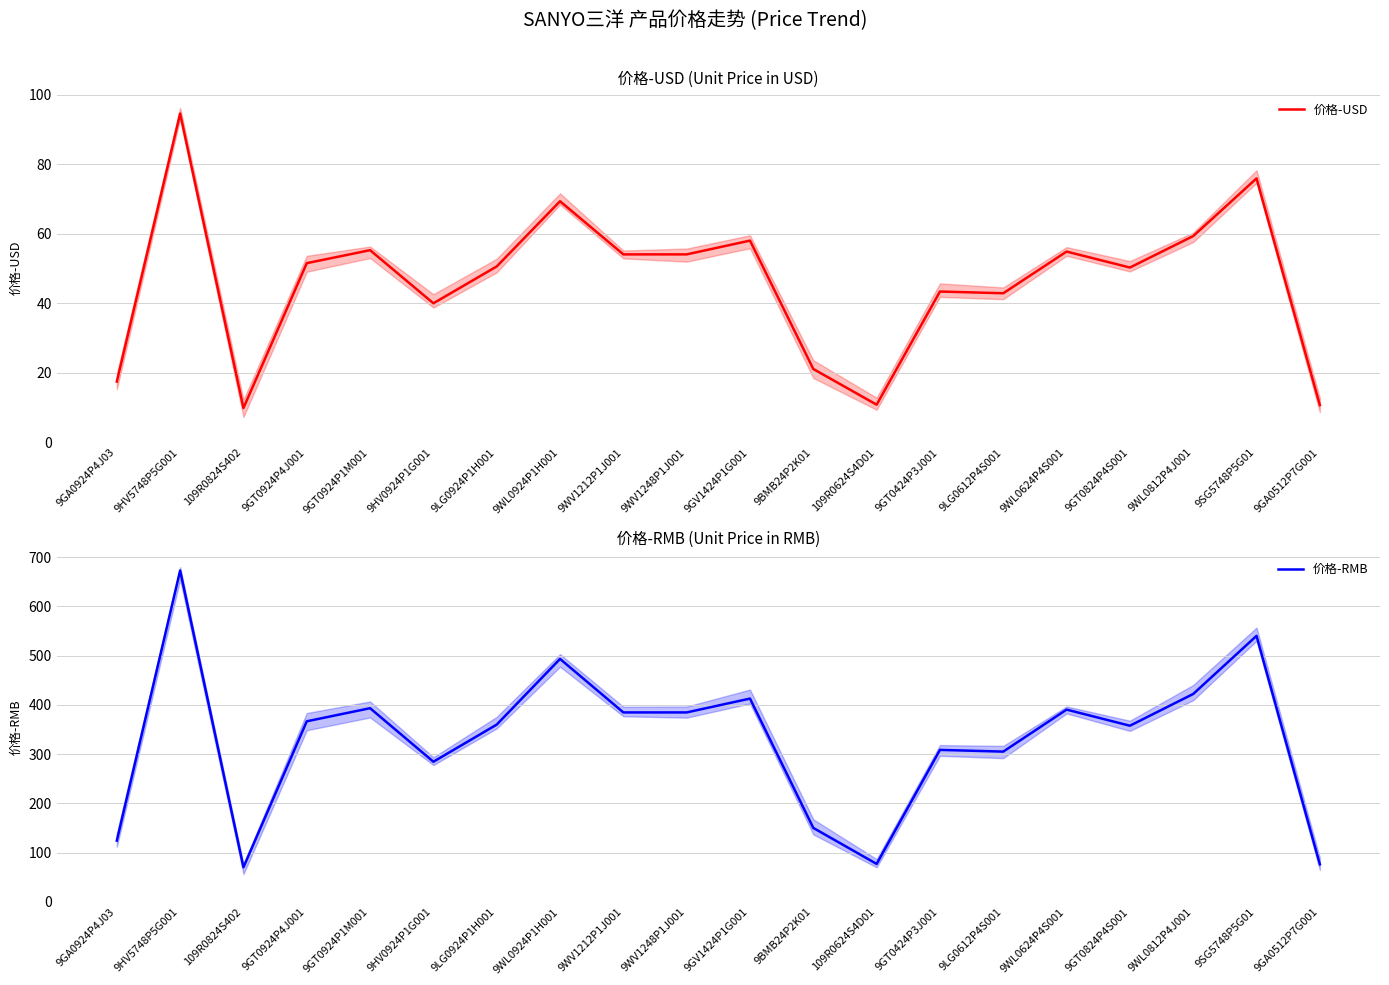

Rank the series by their maximum value, from highest to lowest.

价格-RMB, 价格-USD